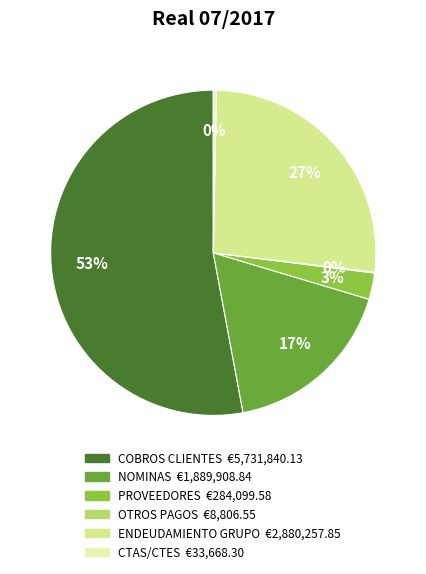

Which category accounts for the majority?

COBROS CLIENTES